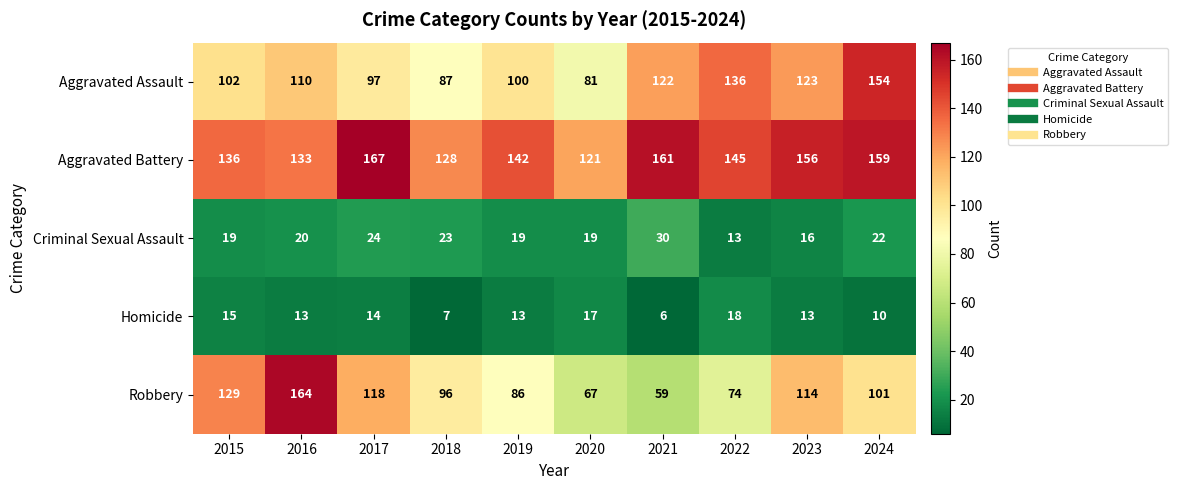

The Criminal Sexual Assault series shows 24 at 2017. True or false?

True